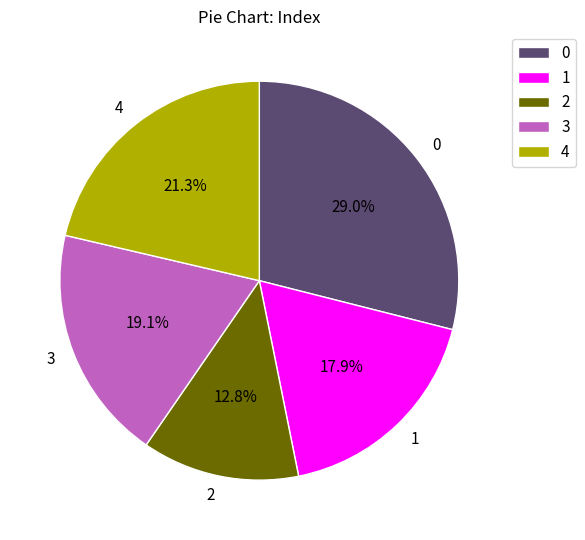

What percentage do 4 and 3 together represent?

40.4%